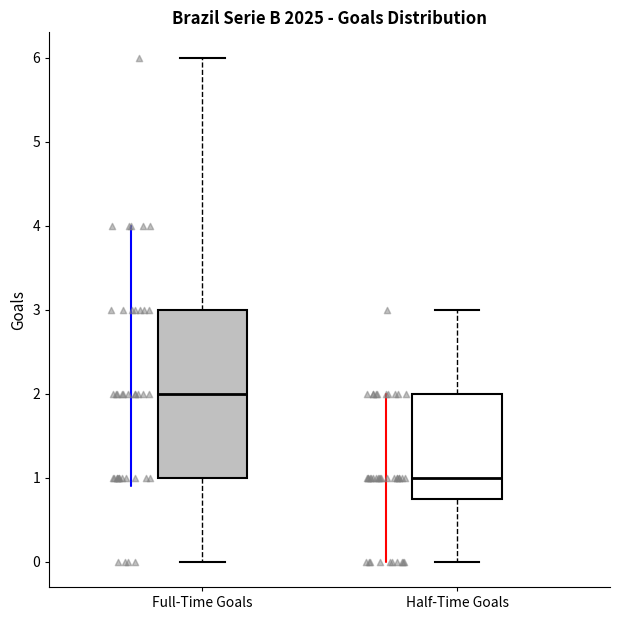

Which box is the tallest, from its lower edge to its upper edge?

Full-Time Goals